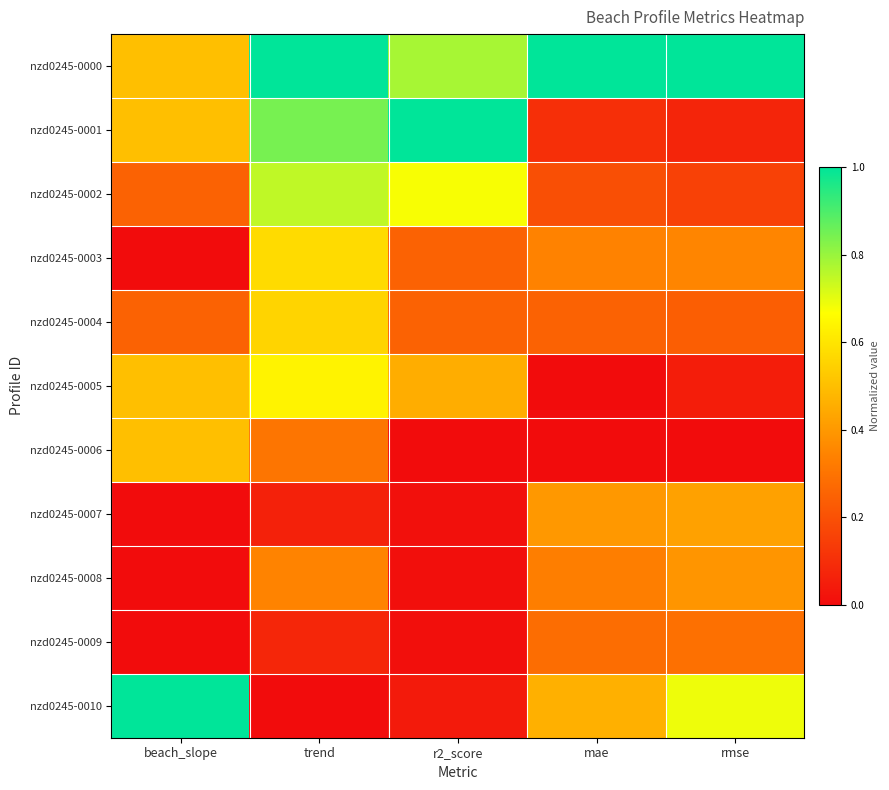

List the series in order of their peak value, lowest first.

nzd0245-0009, nzd0245-0008, nzd0245-0007, nzd0245-0006, nzd0245-0004, nzd0245-0003, nzd0245-0005, nzd0245-0002, nzd0245-0000, nzd0245-0001, nzd0245-0010